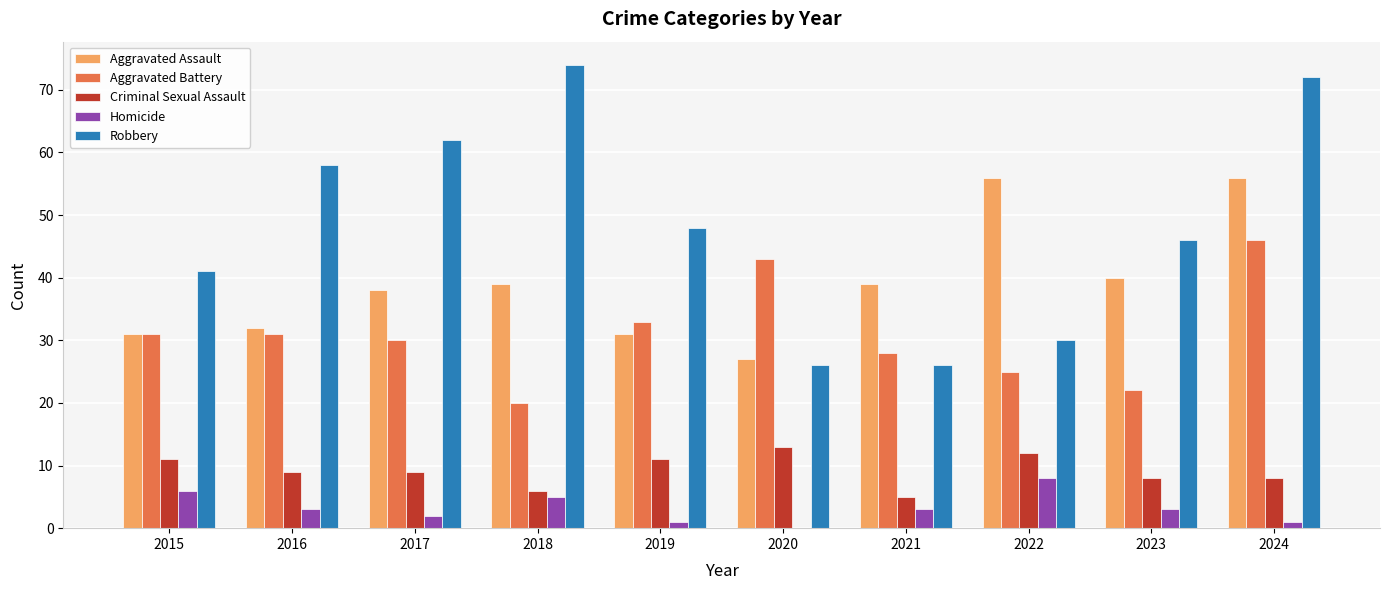

Between 2023 and 2024, which series saw the biggest shift?

Robbery